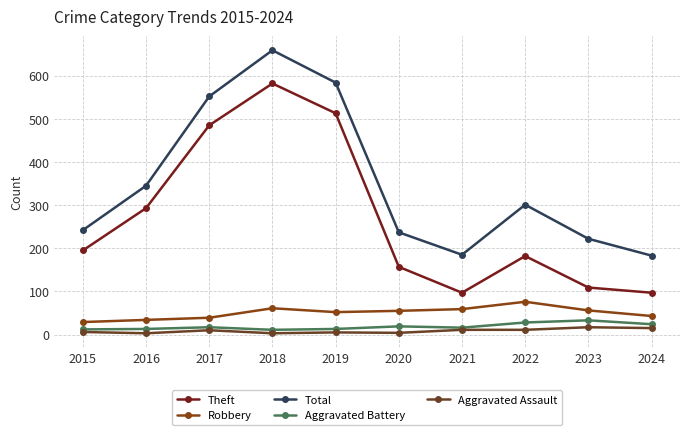

At which category does Robbery reach its first local peak?

2018